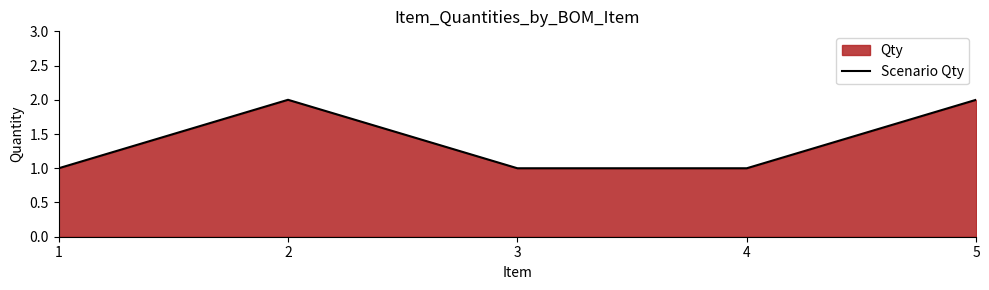

The chart shows a value of 1 at 1. True or false?

True